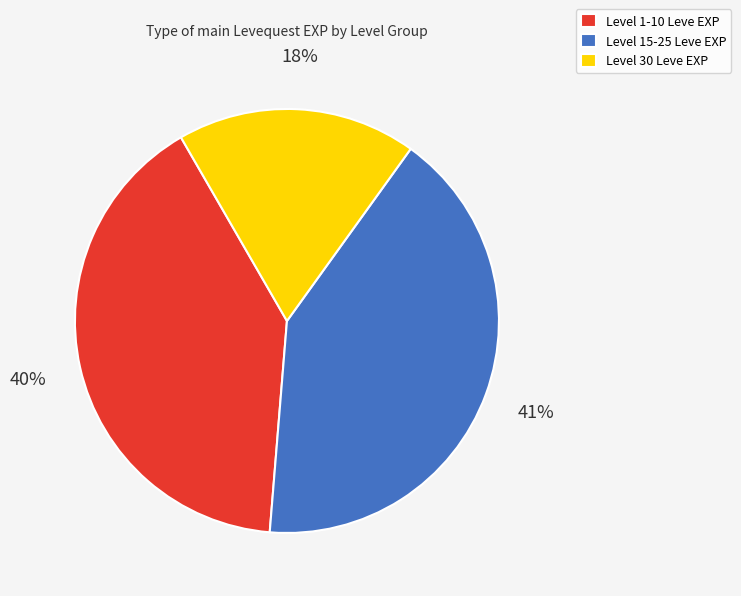

To the nearest percent, what percentage of the pie is Level 1-10 Leve EXP?

40%